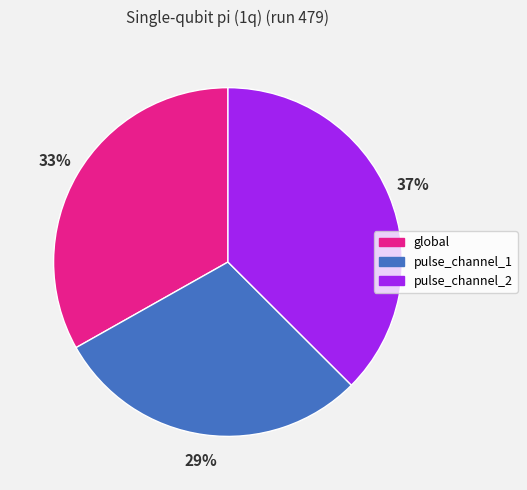

What is the smallest slice in the pie chart?

pulse_channel_1